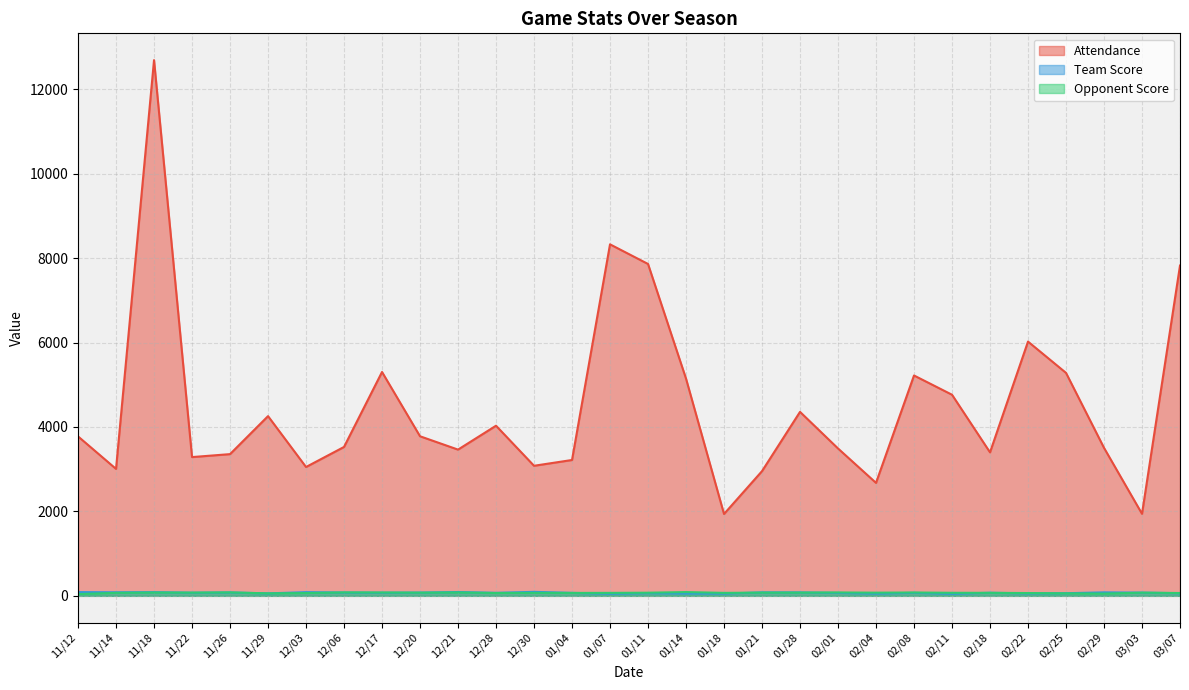

Which series has the largest range (max minus min)?

Attendance